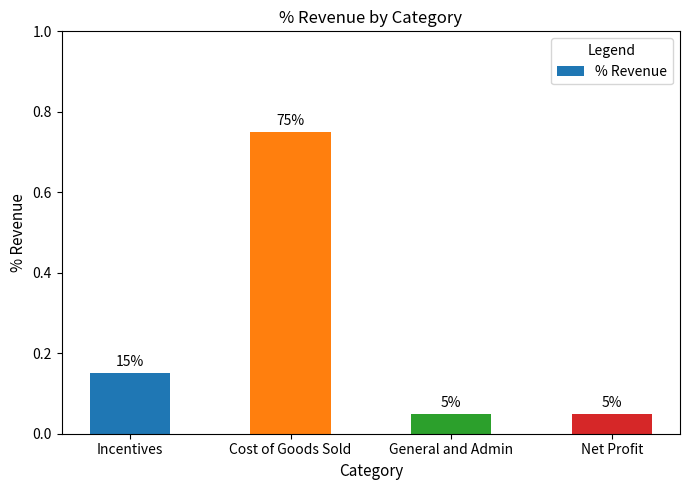

At which category does the chart reach its minimum across all series?

General and Admin